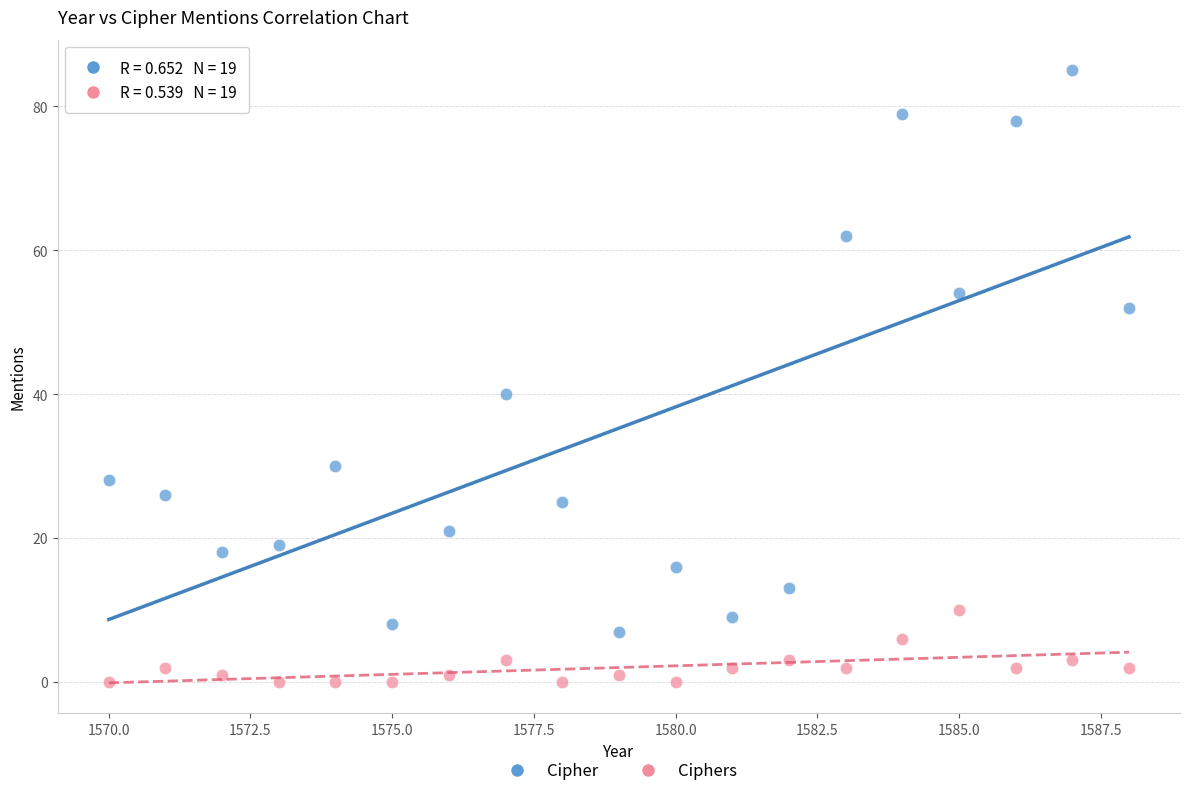

Which series contains the highest Y value?

Cipher